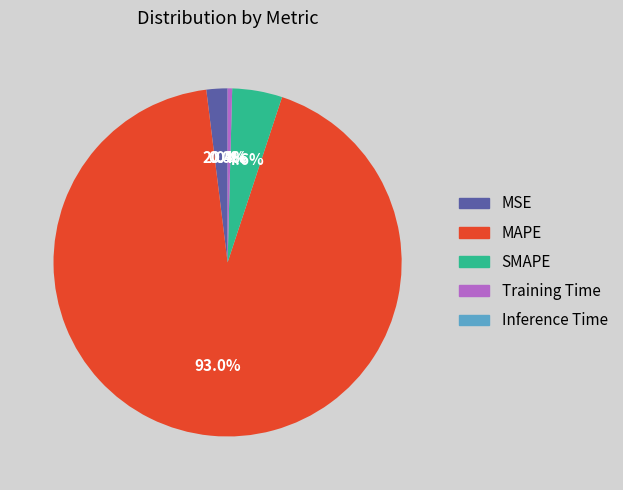

The MAPE slice represents 93% of the pie. True or false?

True